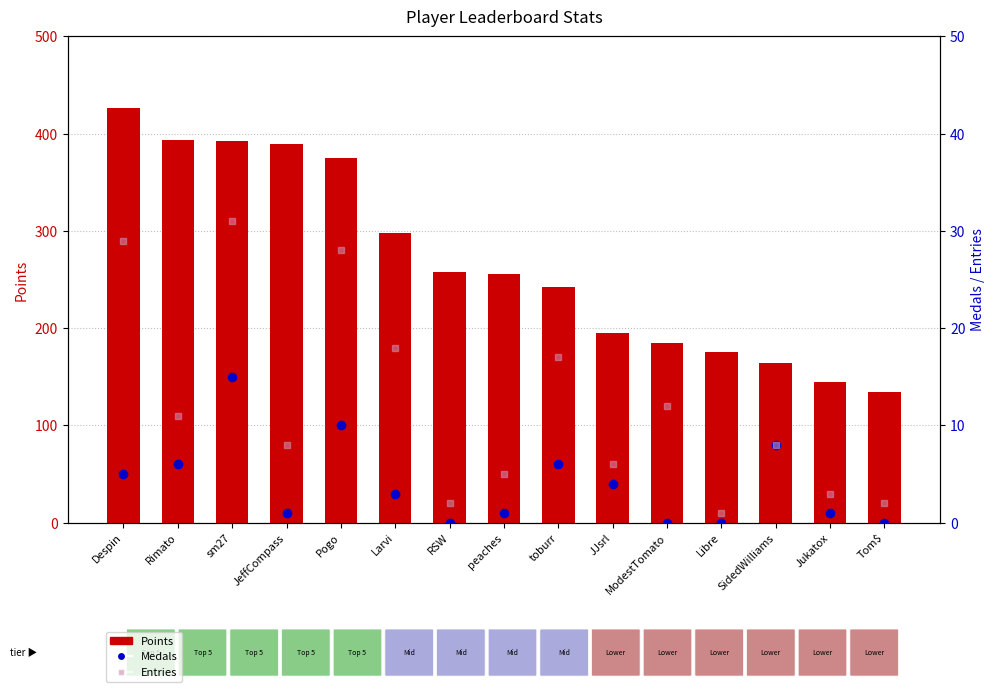

How many values in the Entries series exceed 8?

7